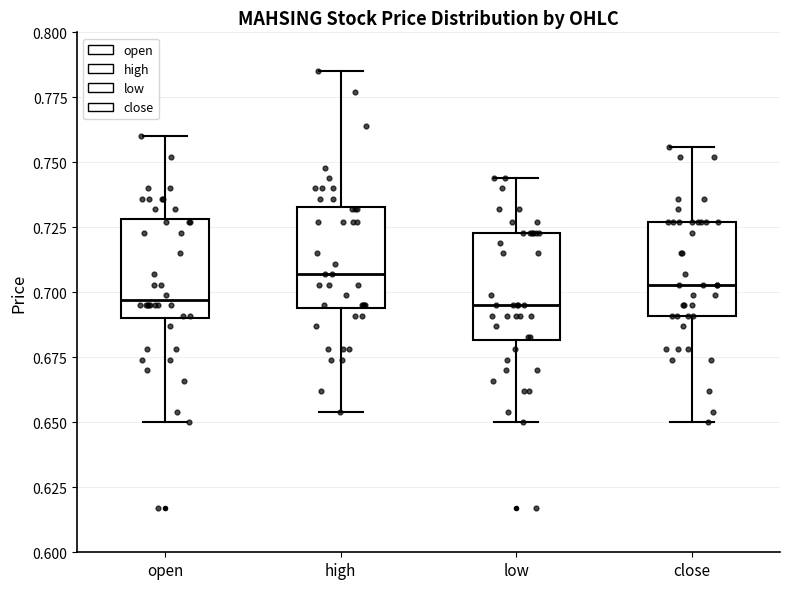

Where is the lower edge of the box for close on the y-axis? The values are not printed on the chart, so give them approximately, as read against the axis.

0.690